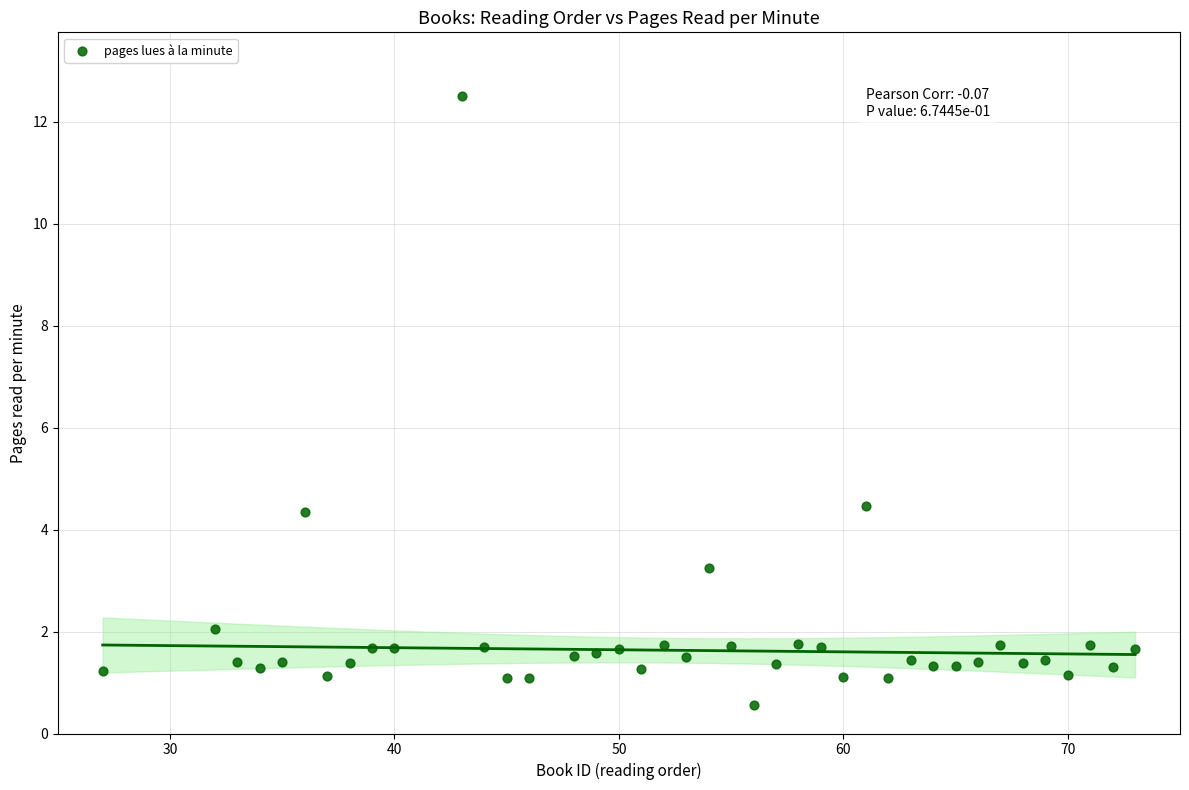

What is the range of Y values (max minus min)?

11.9